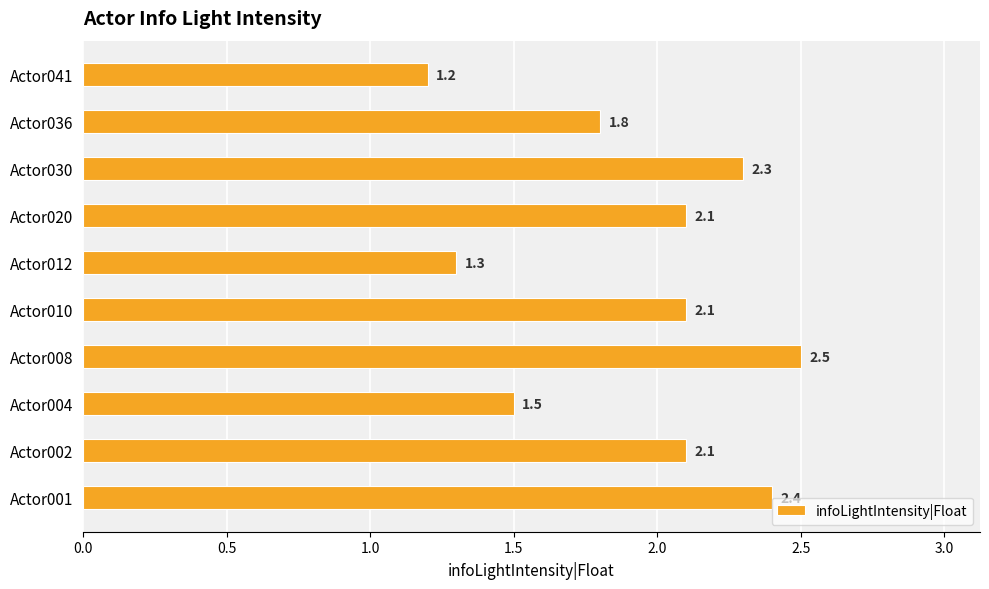

Reading top to bottom, extract all data points from this chart.

Actor041=1.2	Actor036=1.8	Actor030=2.3	Actor020=2.1	Actor012=1.3	Actor010=2.1	Actor008=2.5	Actor004=1.5	Actor002=2.1	Actor001=2.4